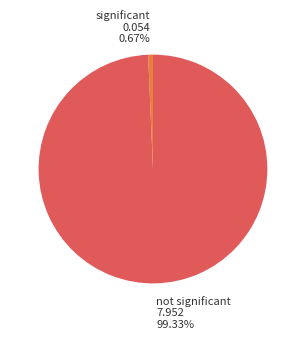

Does any single category account for the majority?

Yes